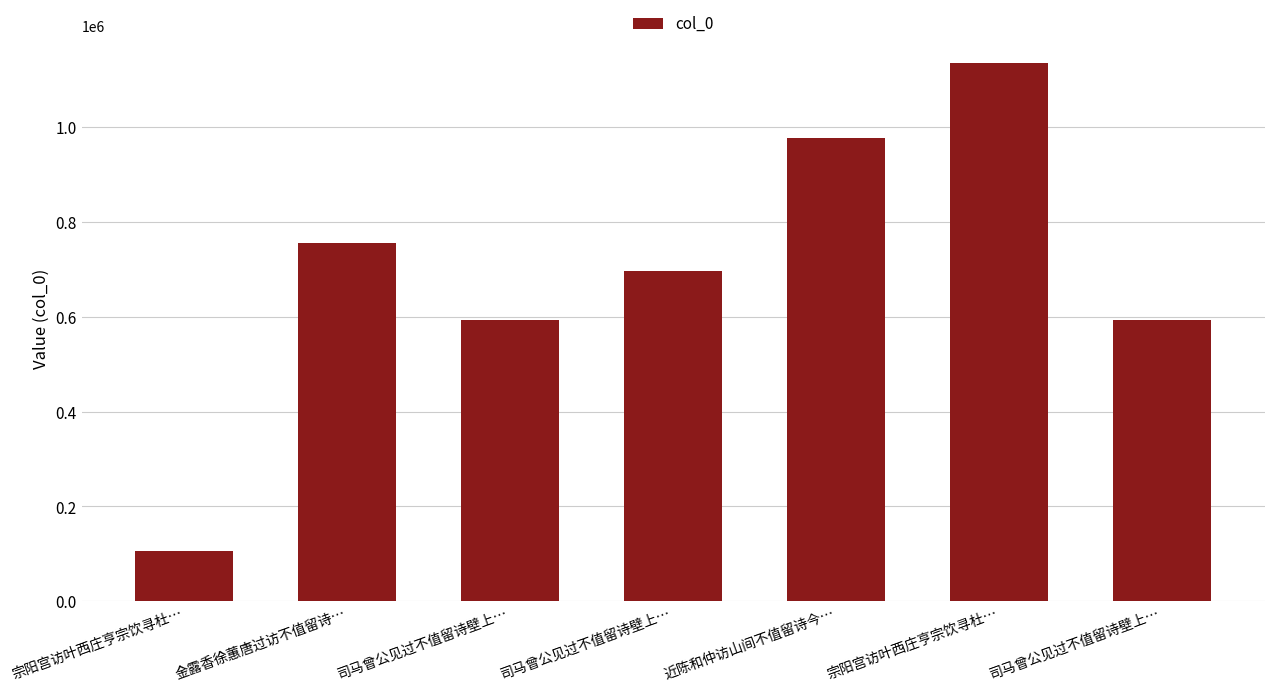

Does the chart contain stacked bars?

No